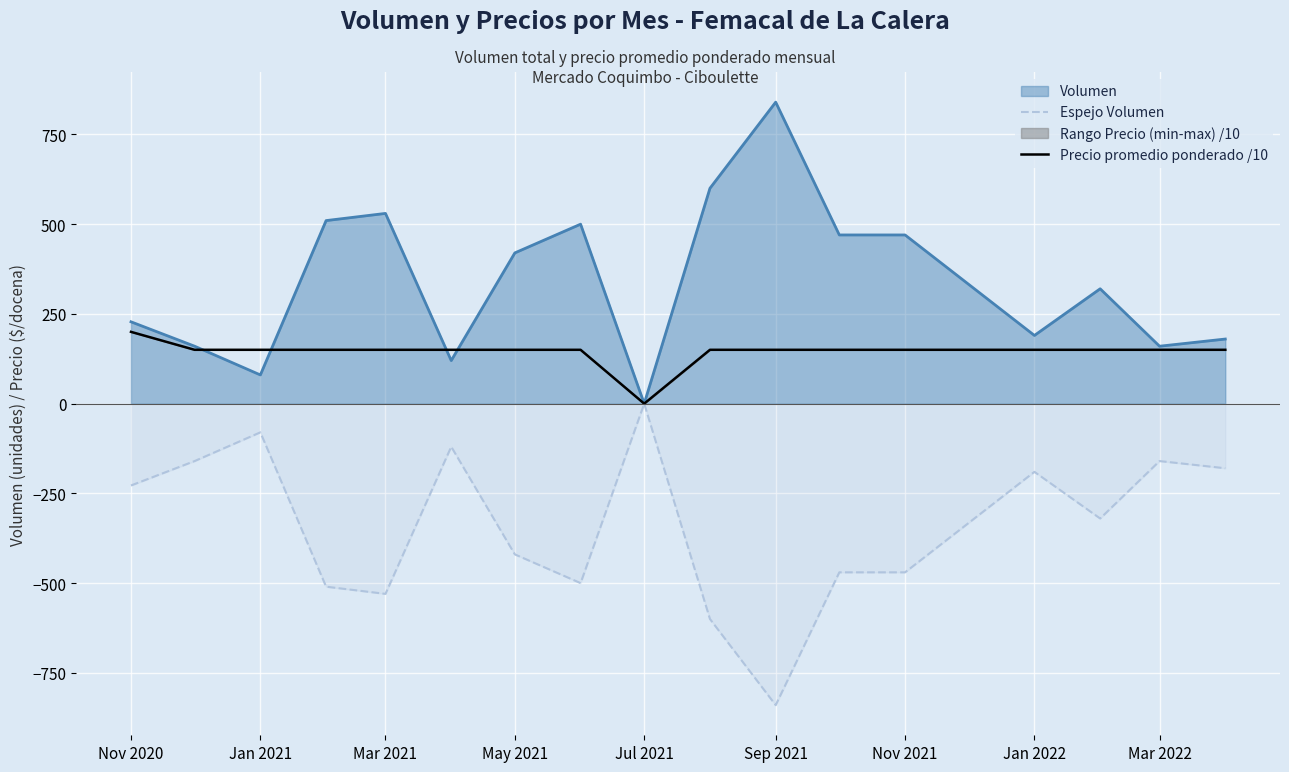

What is the difference between the highest and lowest values at Sep 2021?

1680